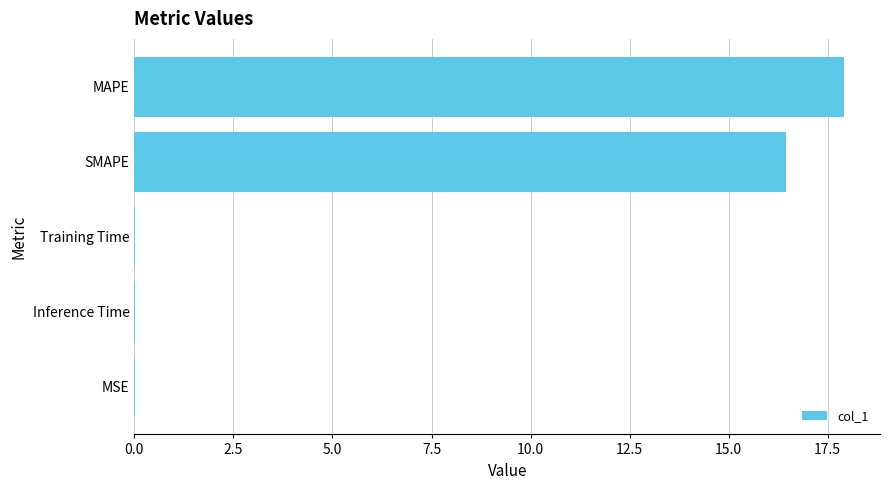

True or false: the data shows 21.6 at SMAPE.

False